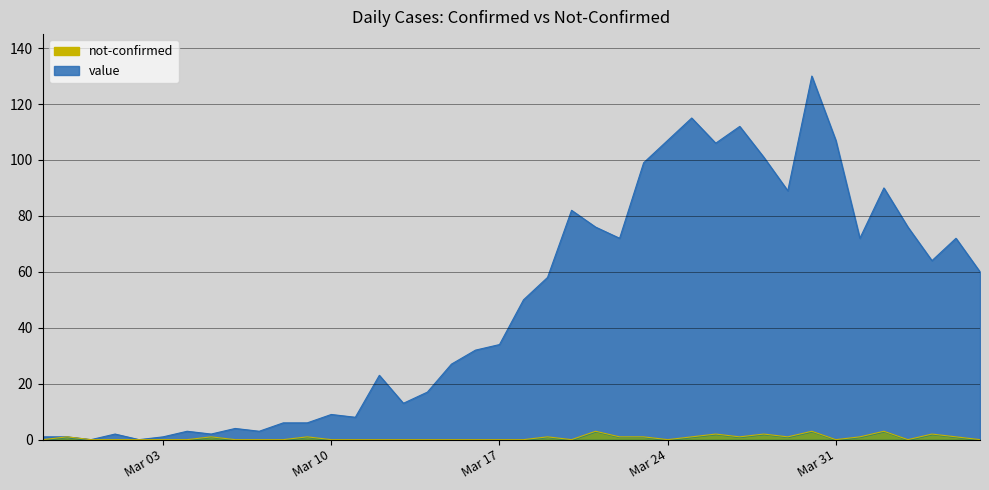

Rank the series by their average value, from highest to lowest.

value, not-confirmed